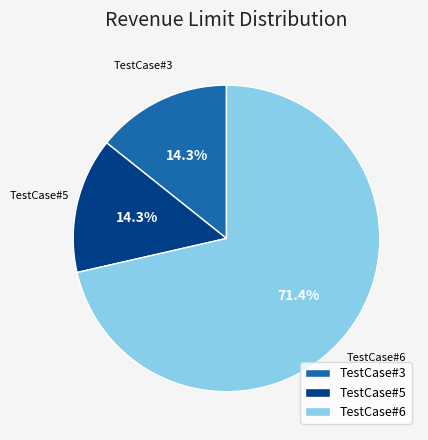

How many segments does this pie chart have?

3